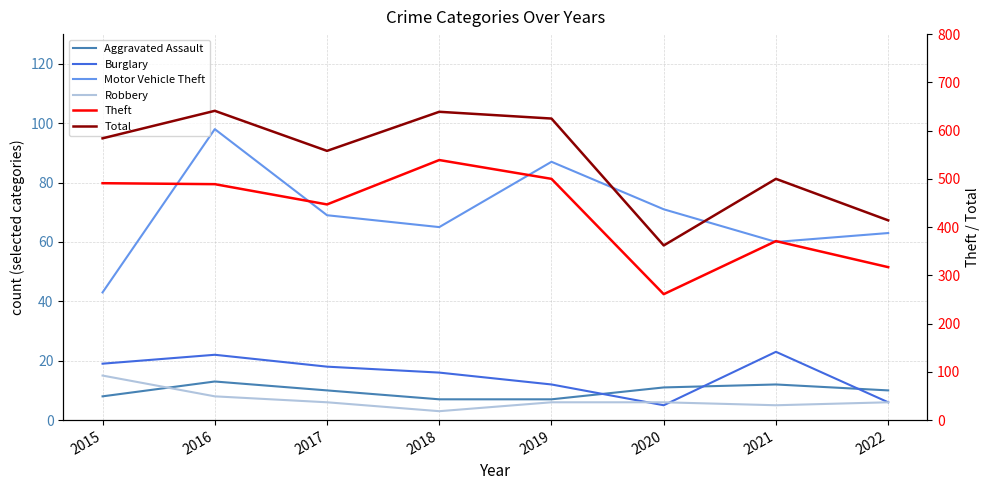

Does the chart display data point markers on the line(s)?

No